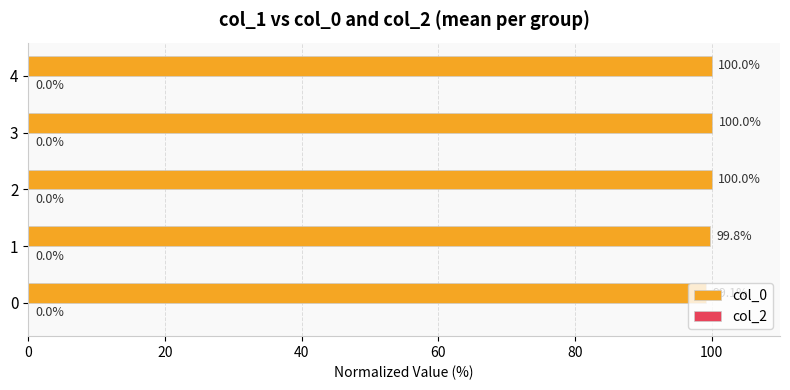

Is it true that the value at 2 is 100.0?

True